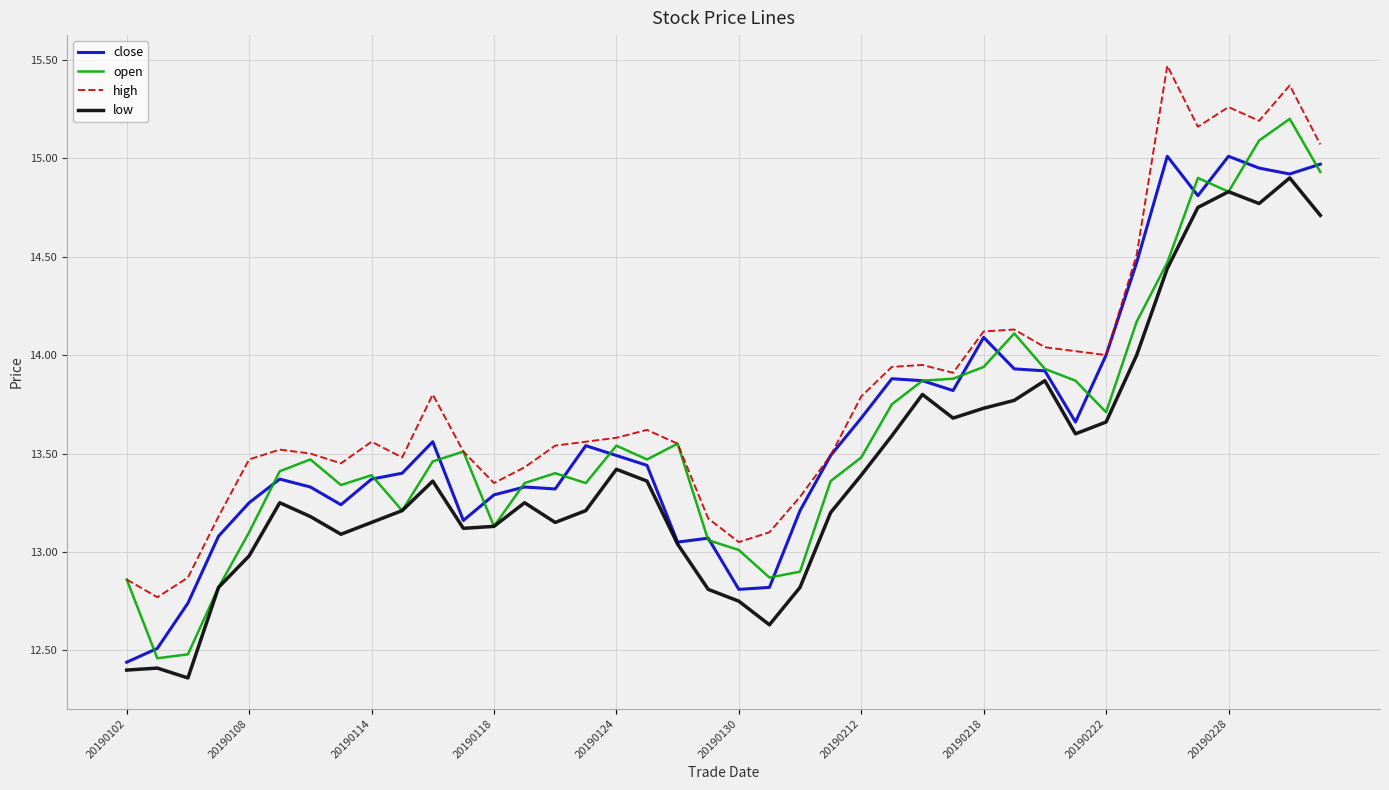

Which series has the widest spread of values?

open